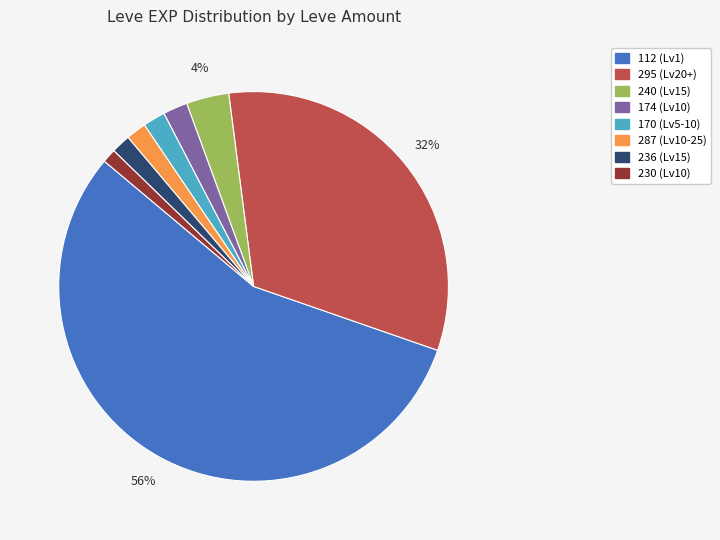

Count the number of slices in the pie.

8